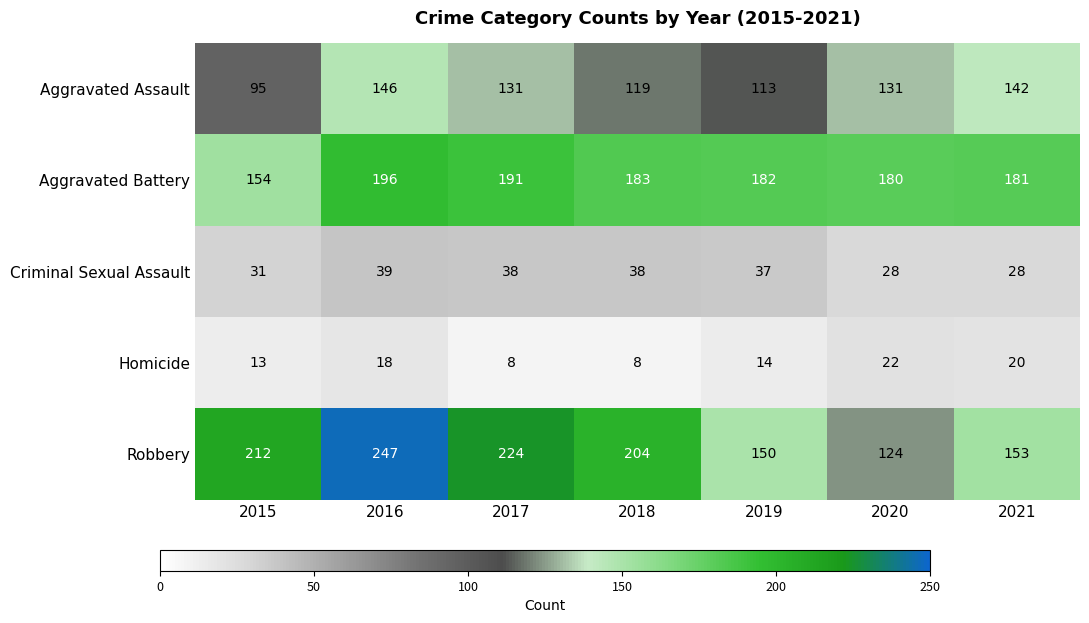

The Robbery series shows 91 at 2021. True or false?

False